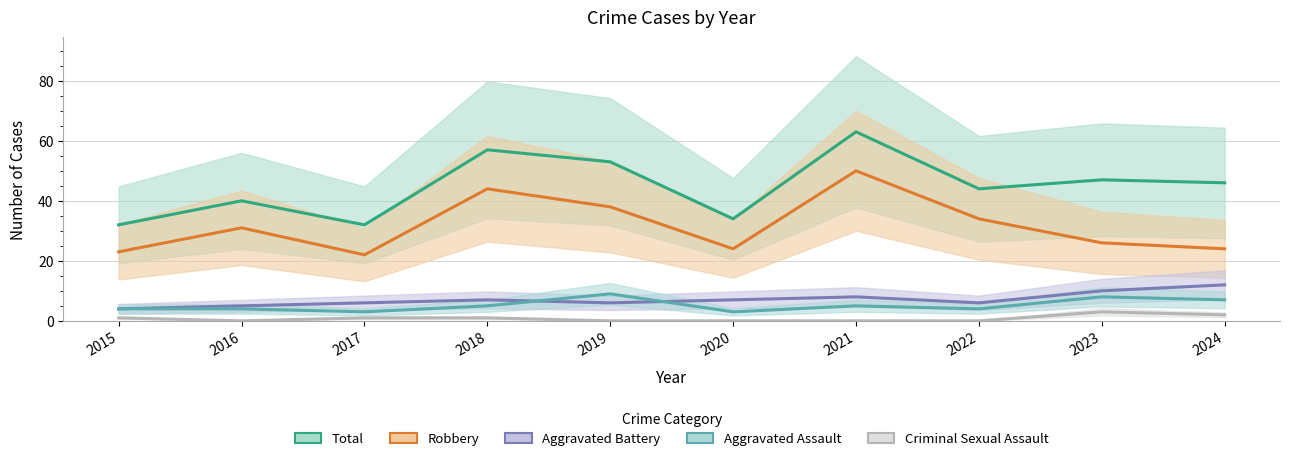

What is the difference between the maximum and minimum values in the Aggravated Assault series?

6